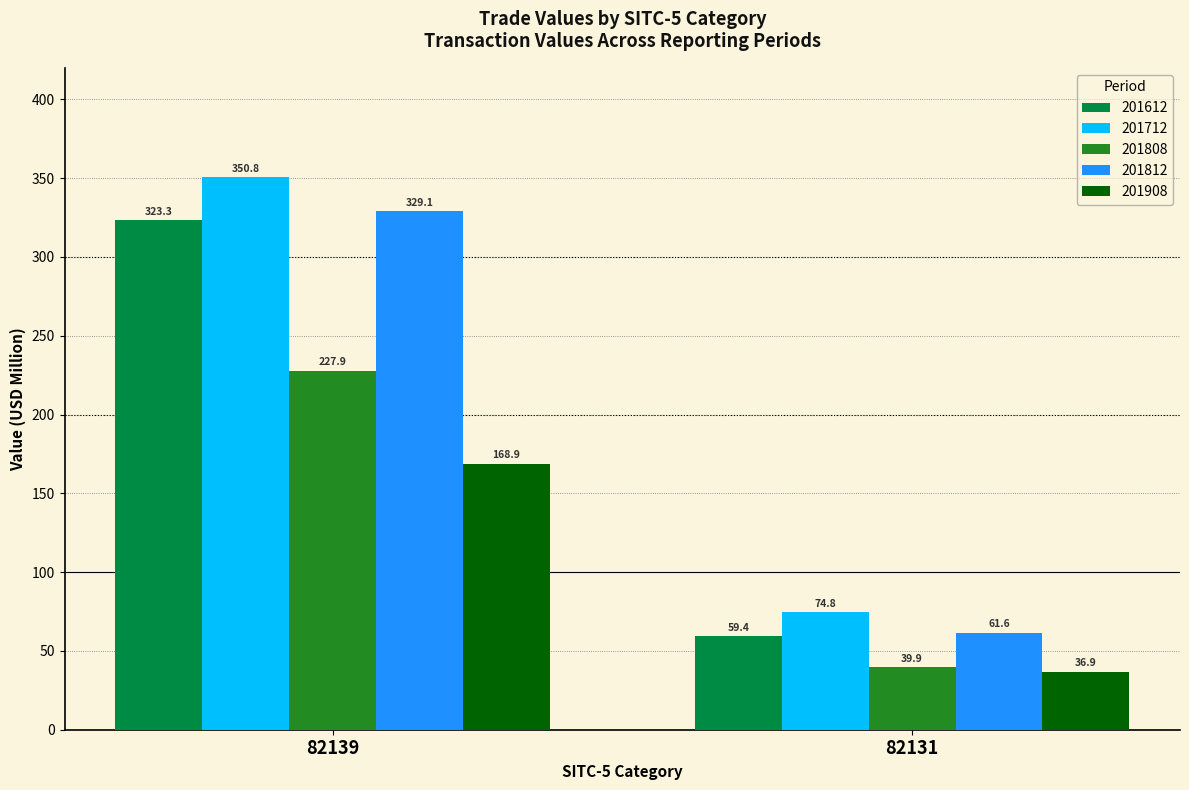

The value of 201908 at 82131 is 56.8. True or false?

False